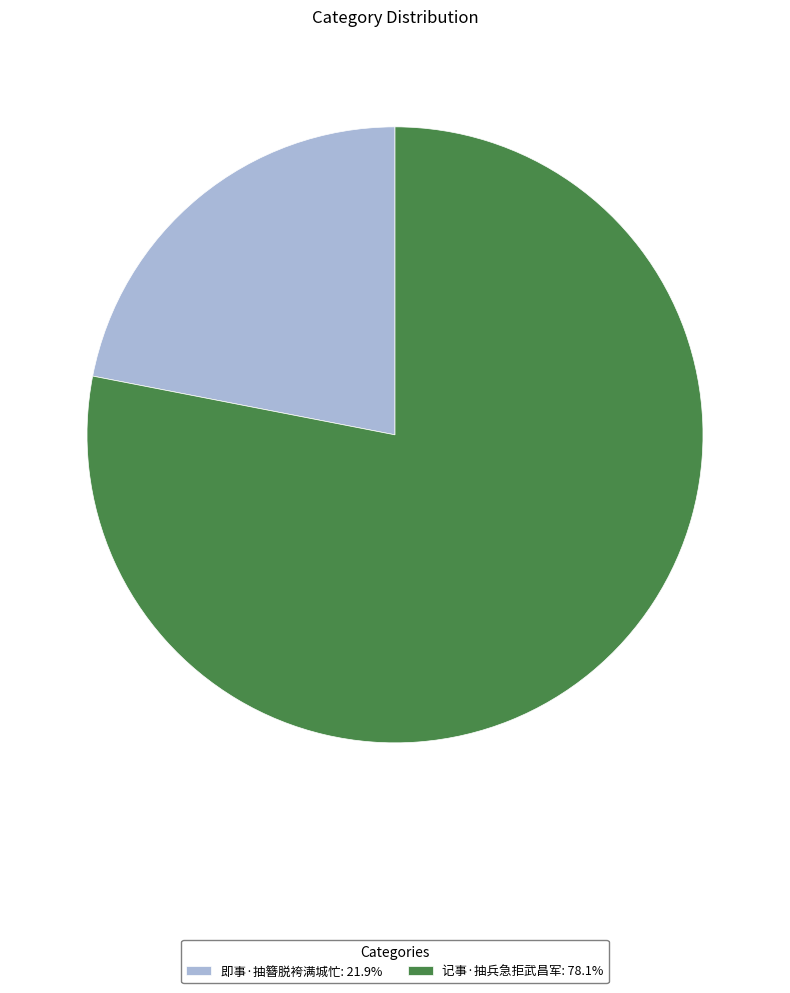

The 即事·抽簪脱袴满城忙 slice represents 34% of the pie. True or false?

False